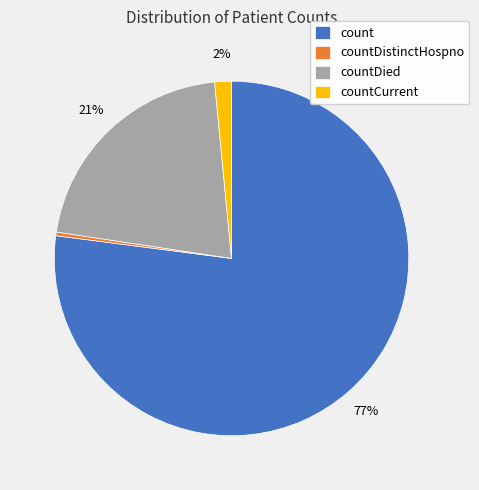

Do countDied and countCurrent together represent more than half of the pie?

No